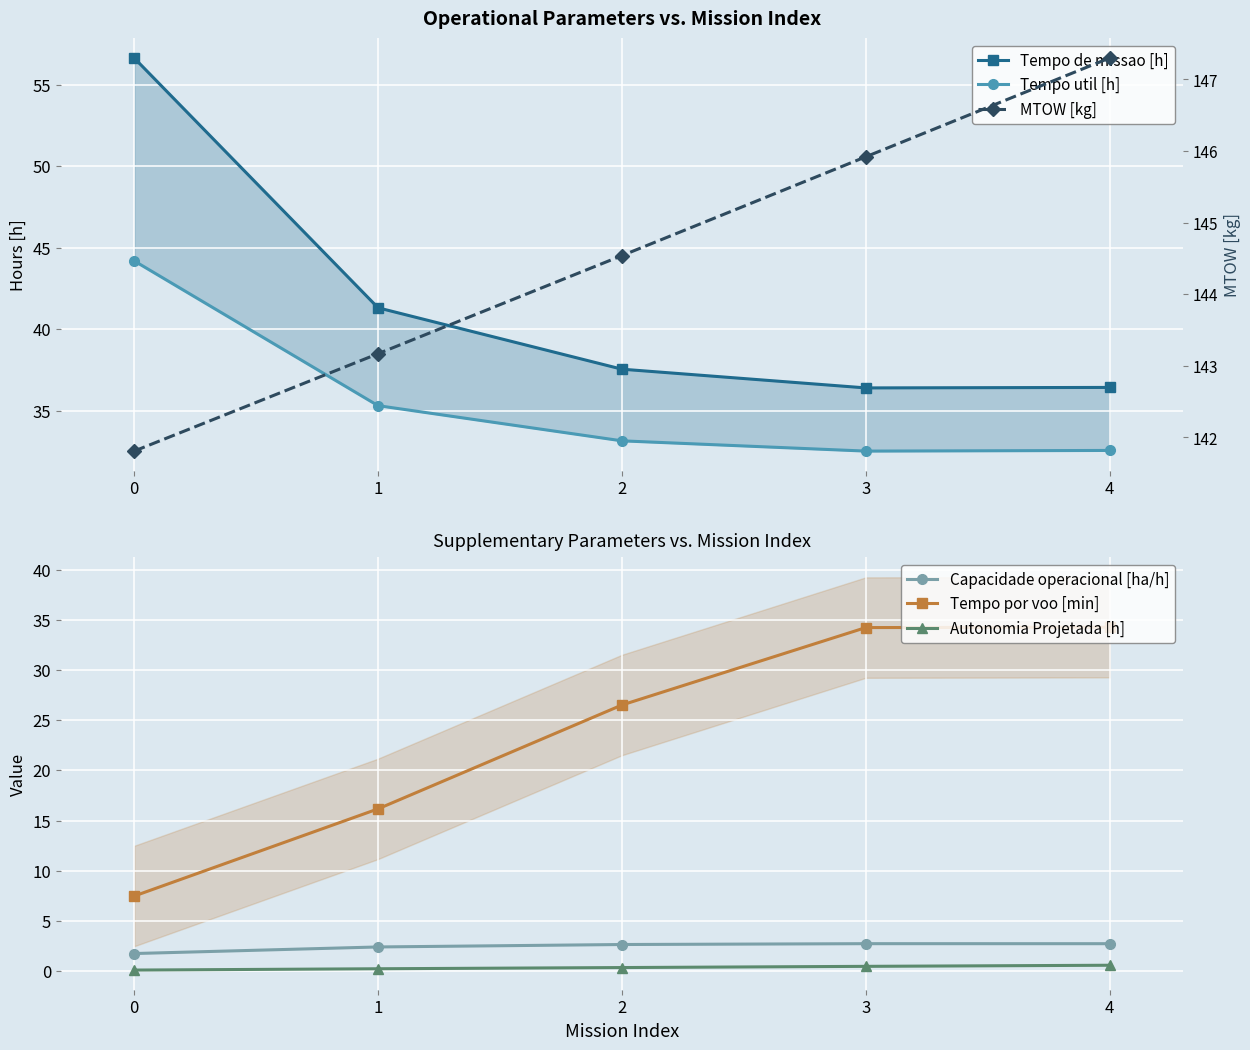

What is the sum of the Autonomia Projetada [h] values at 1 and 4?

0.8